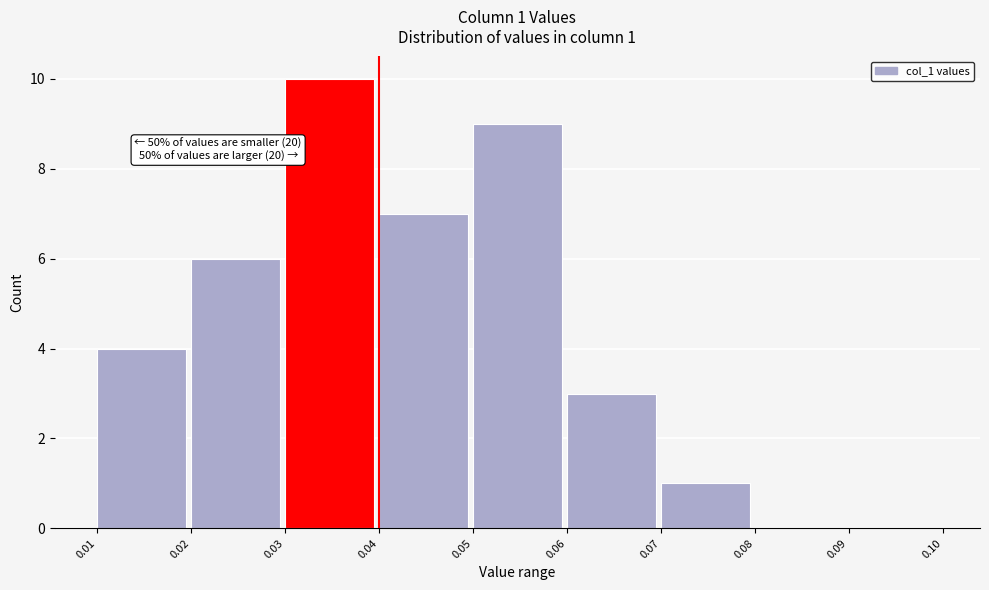

Which range on the x-axis has the tallest bar?

0.03 to 0.04